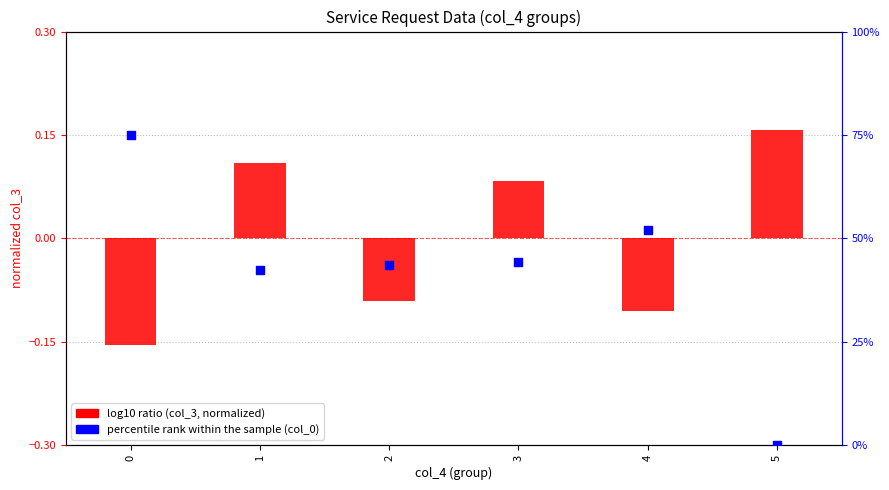

What are all the series names shown in the legend?

log10 ratio, percentile rank within the sample